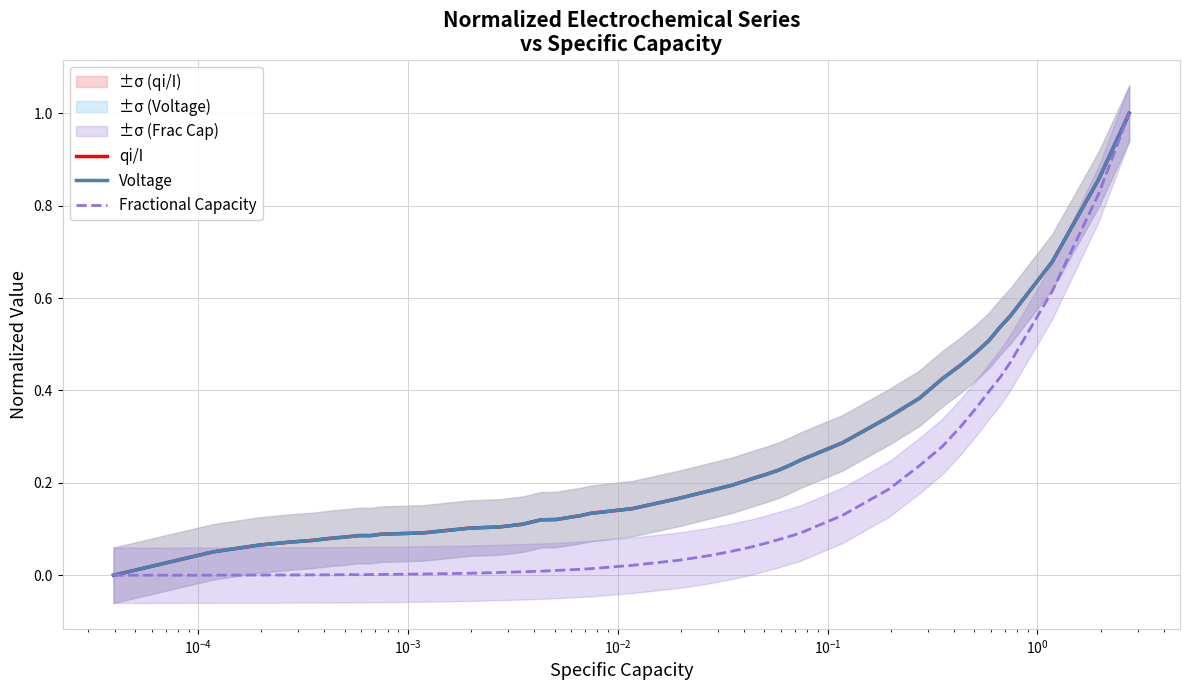

Which series has the largest total across all categories?

qi/I